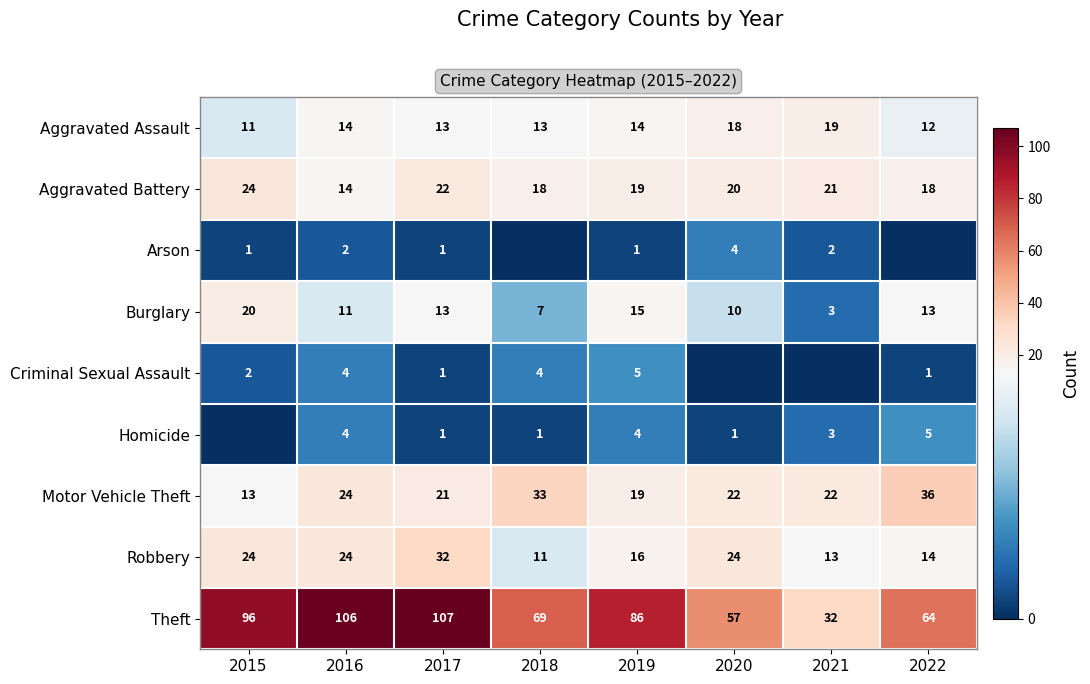

What is the total value across all series at 2018?

156